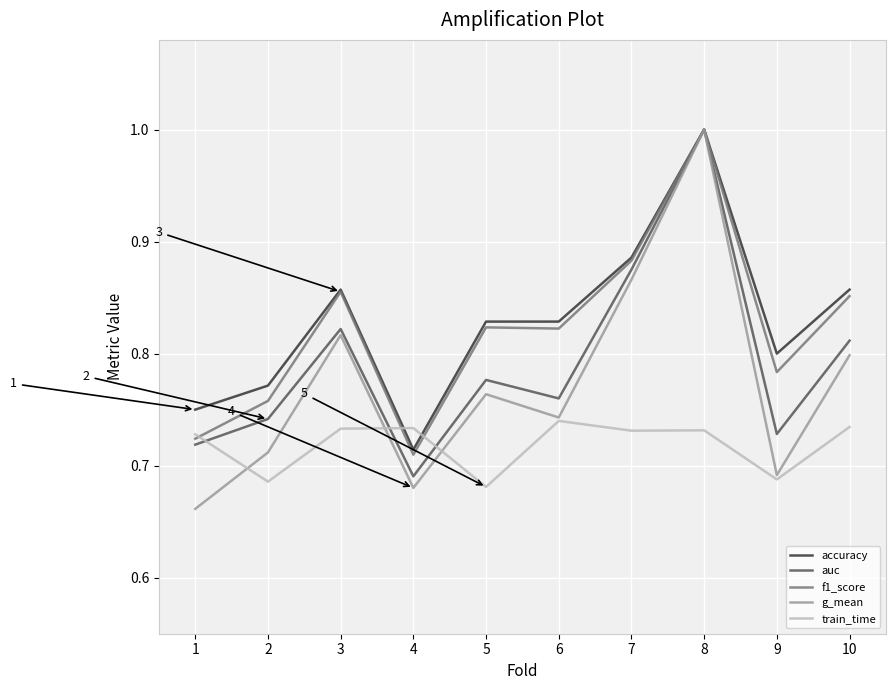

Which series has the widest spread of values?

g_mean